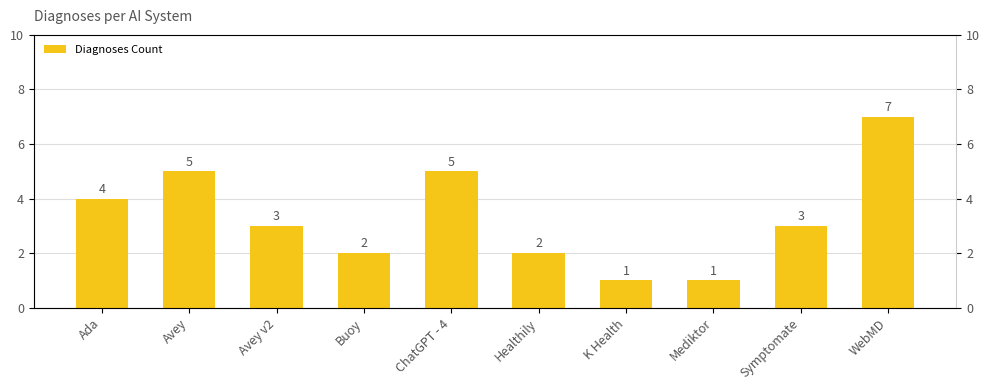

Rank the categories by value from lowest to highest.

K Health, Mediktor, Buoy, Healthily, Avey v2, Symptomate, Ada, Avey, ChatGPT - 4, WebMD